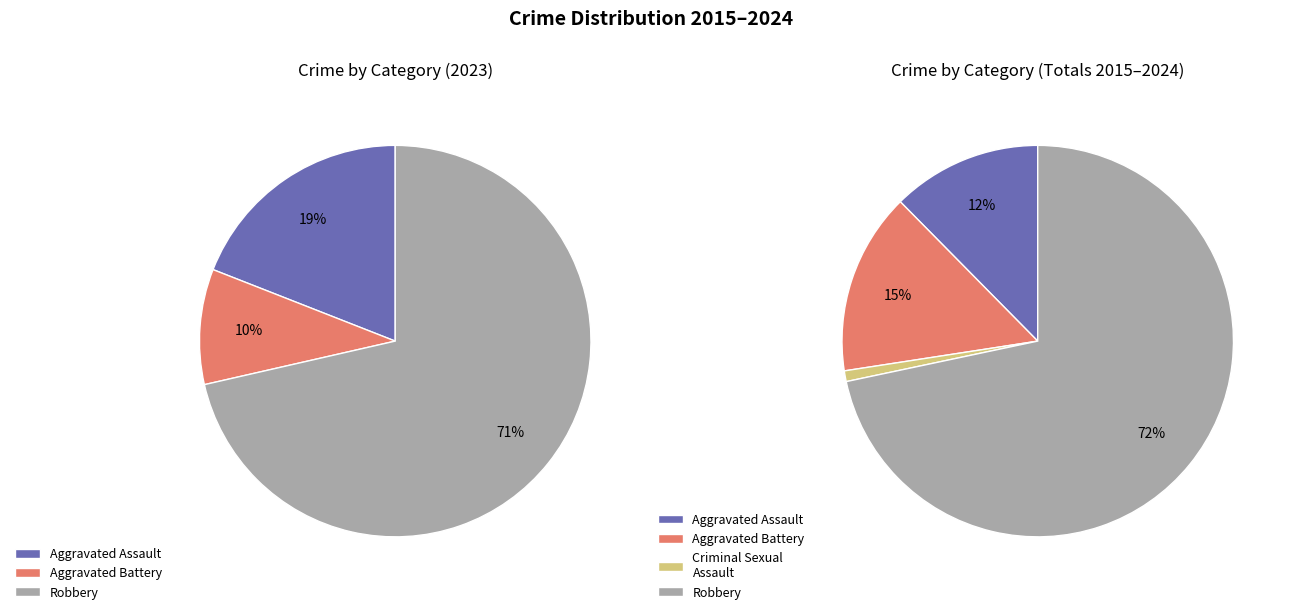

Combined, do Criminal Sexual Assault and Aggravated Battery account for over 50%?

No